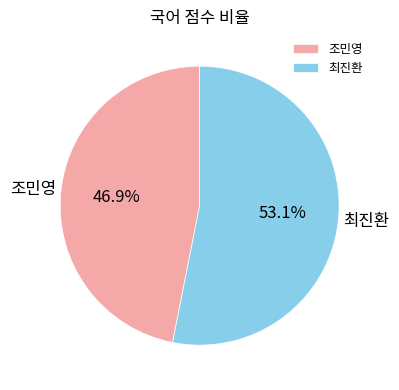

To the nearest percent, what is the average slice percentage?

50%